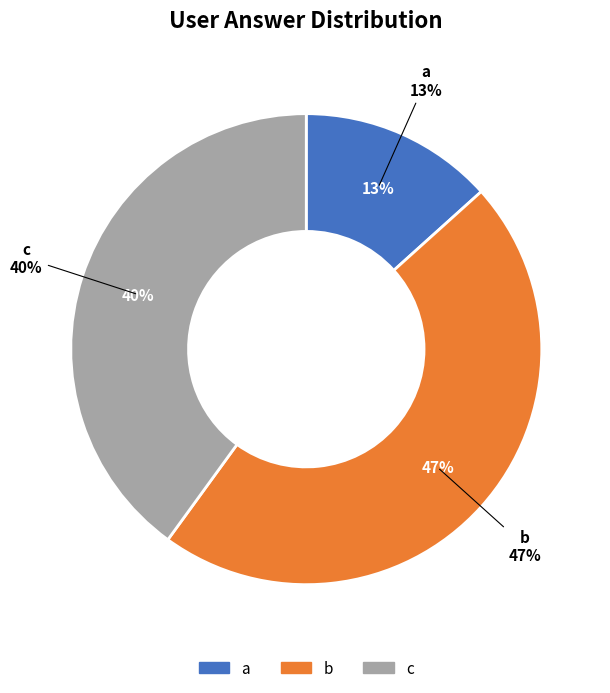

Which category has the biggest portion of the pie?

b